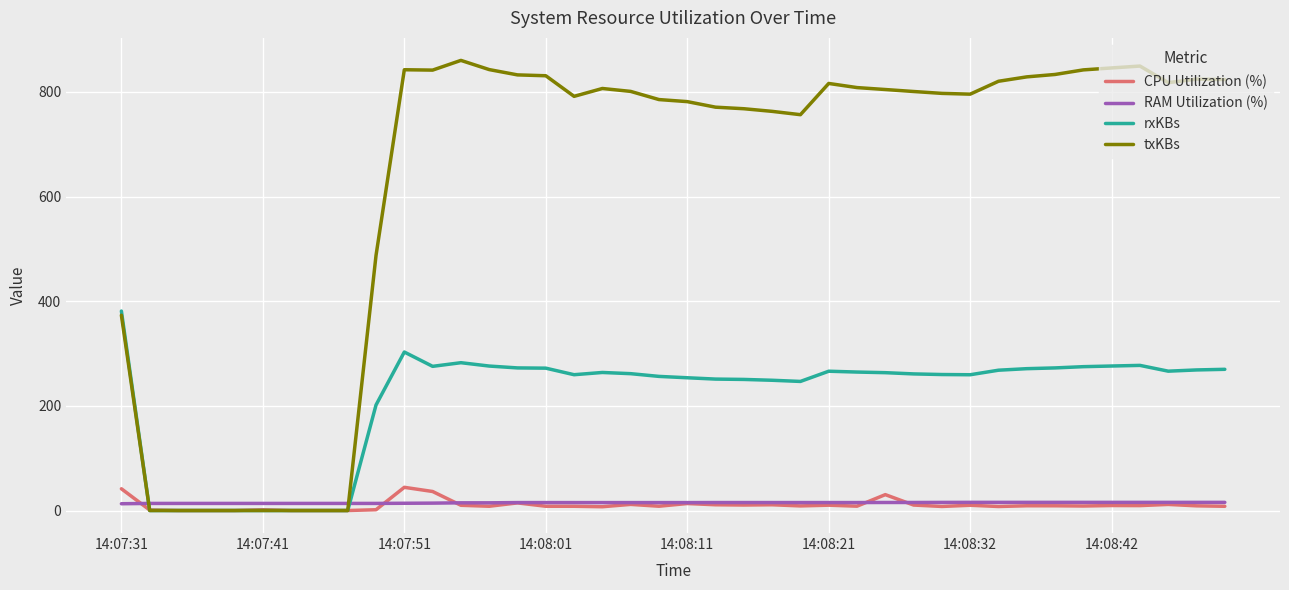

How many categories are shown in the chart?

40